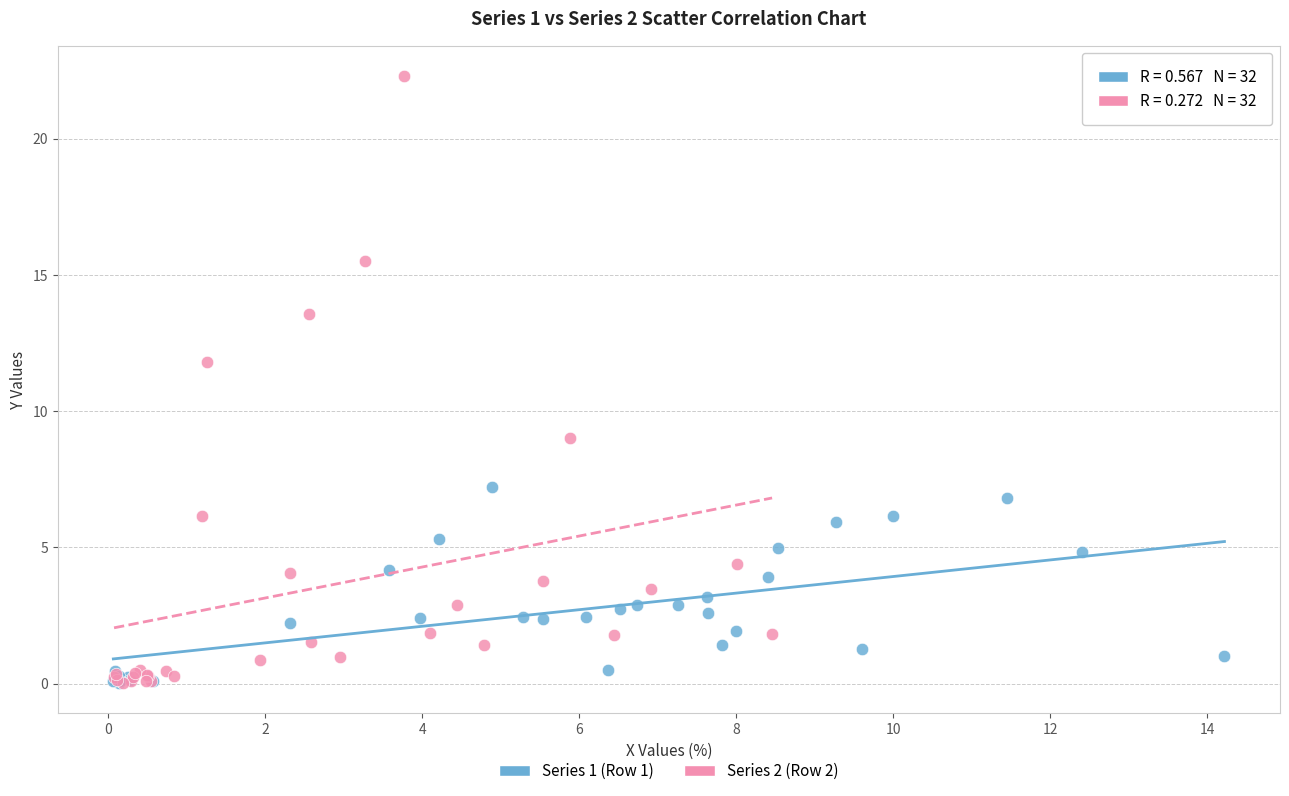

Which series reaches the maximum Y coordinate?

Series 2 (Row 2)